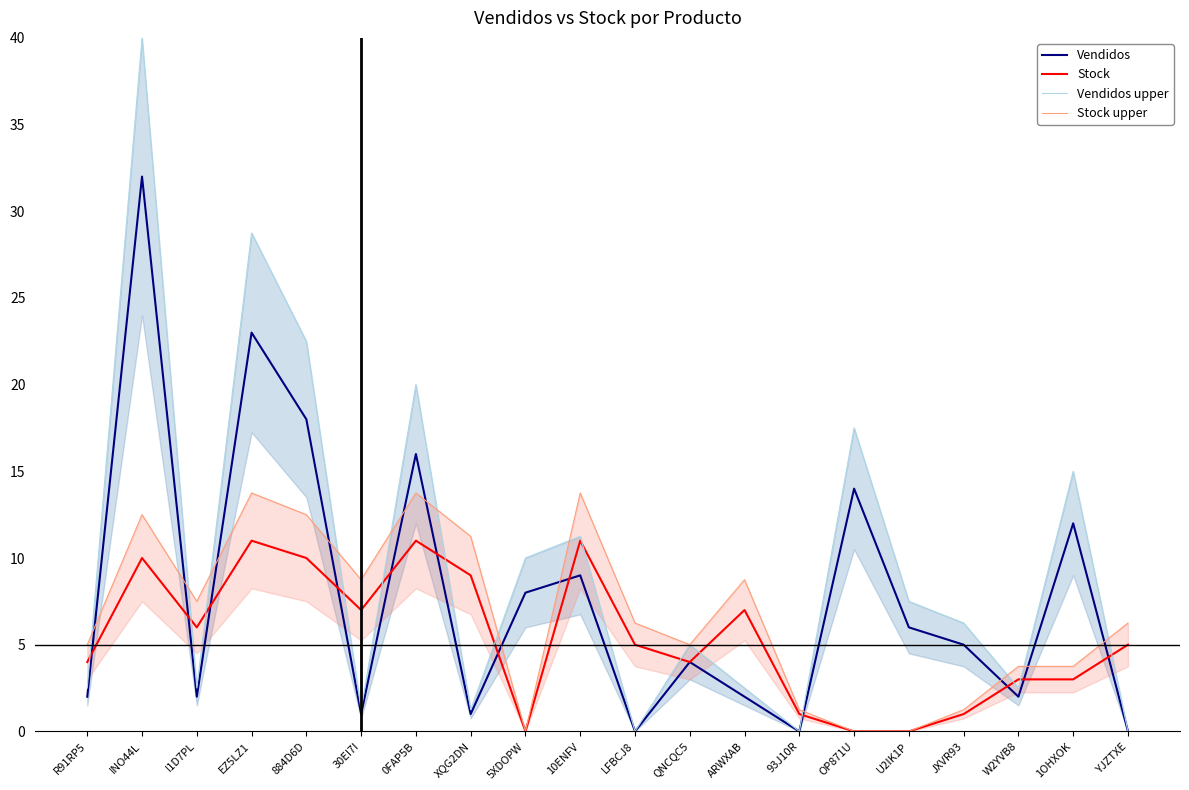

Does the chart have visible grid lines?

No